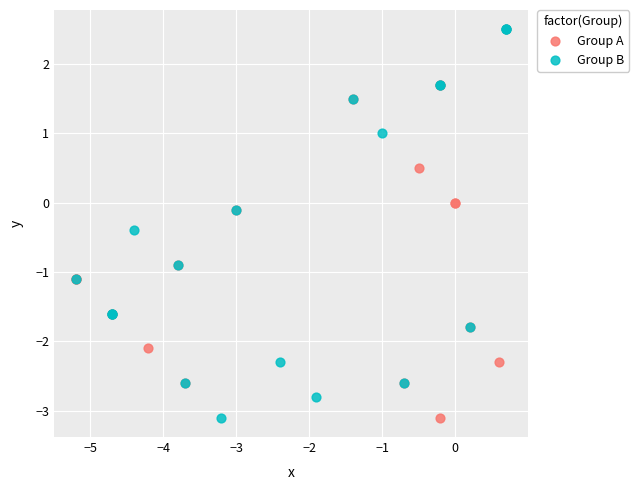

What are all the series names shown in the legend?

Group A, Group B